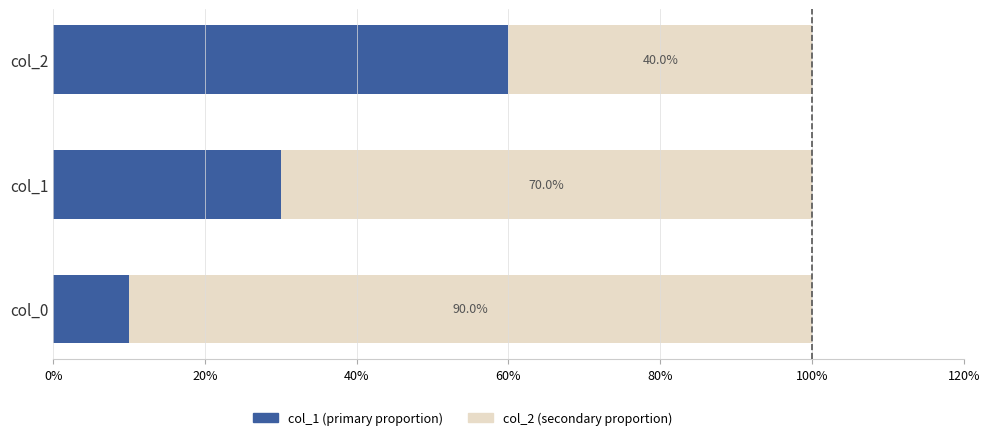

What are all the series names shown in the legend?

col_1 (primary proportion), col_2 (secondary proportion)